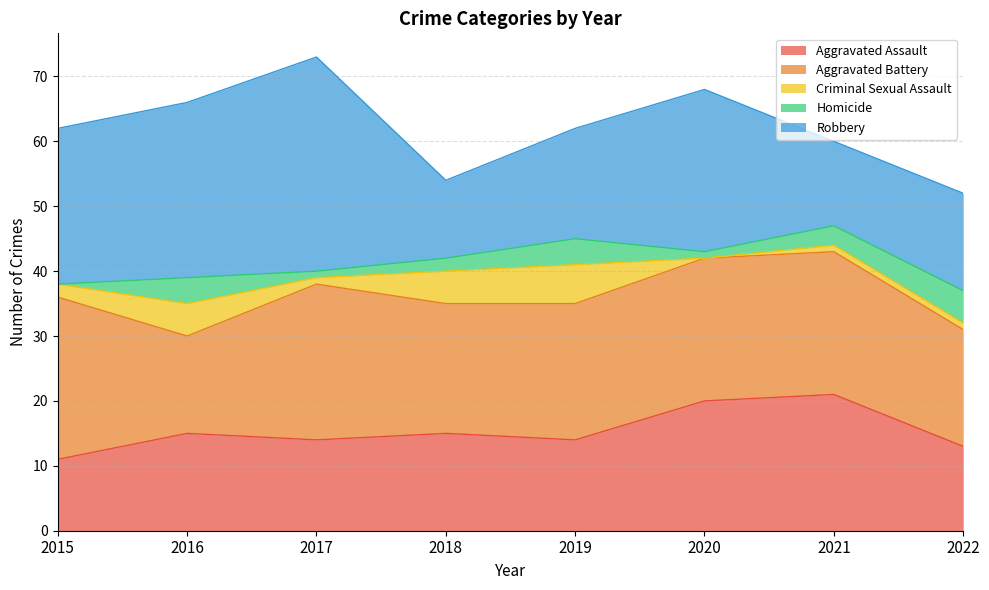

Rank the series by their maximum value, from lowest to highest.

Homicide, Criminal Sexual Assault, Aggravated Assault, Aggravated Battery, Robbery